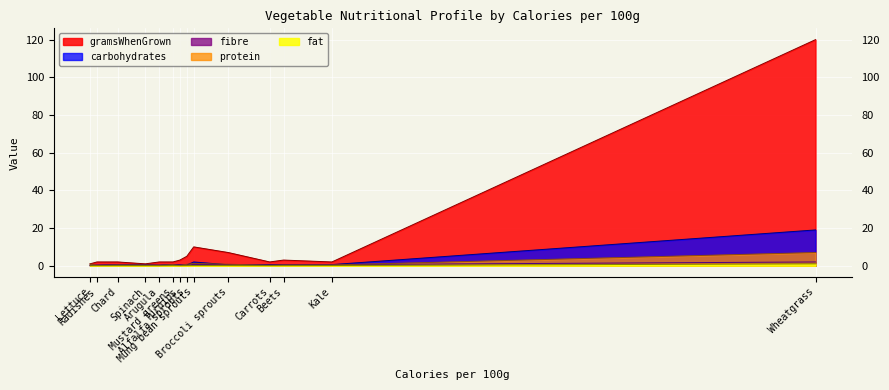

What position from the left is Spinach?

4